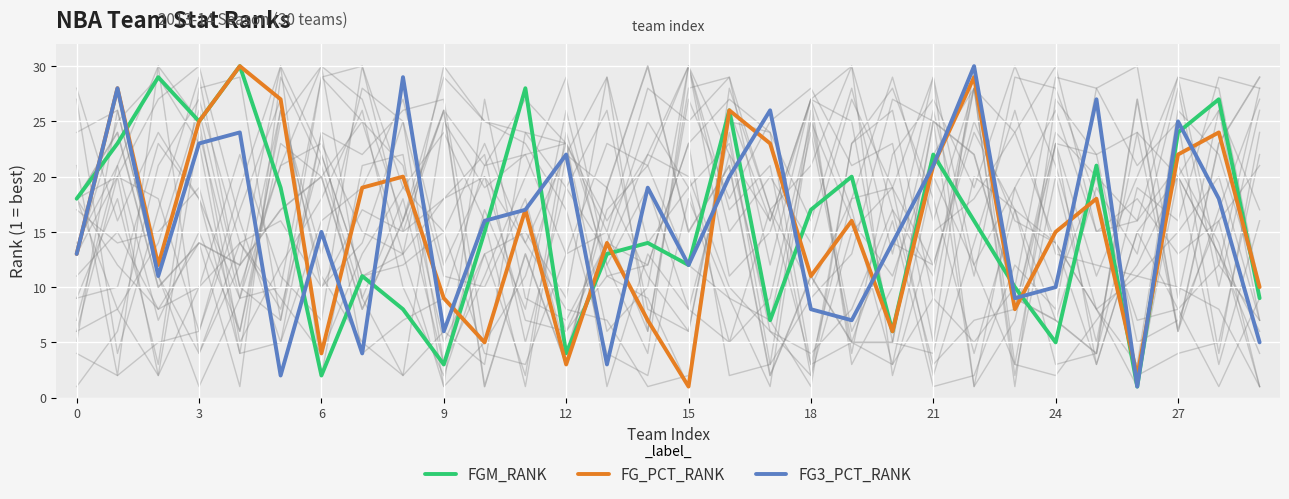

At which label is FGM_RANK closest to 15?

10